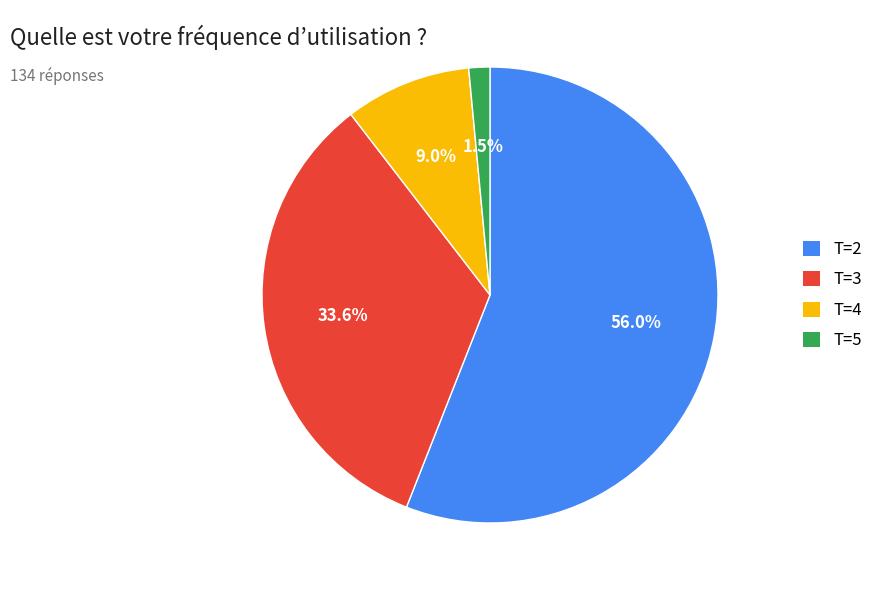

Rank the categories by value from lowest to highest.

T=5, T=4, T=3, T=2